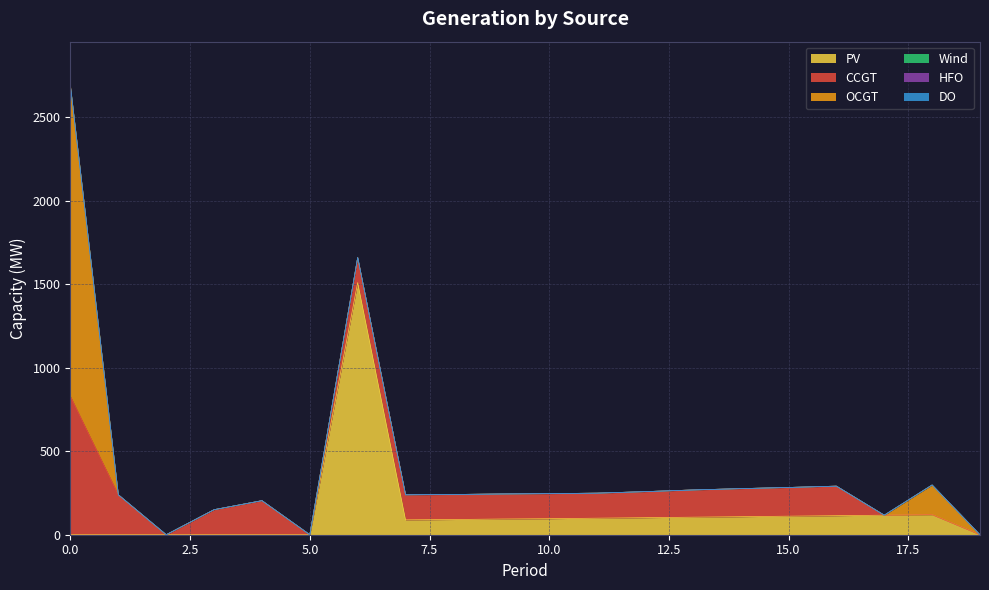

The value of OCGT at 19 is -1289. True or false?

False